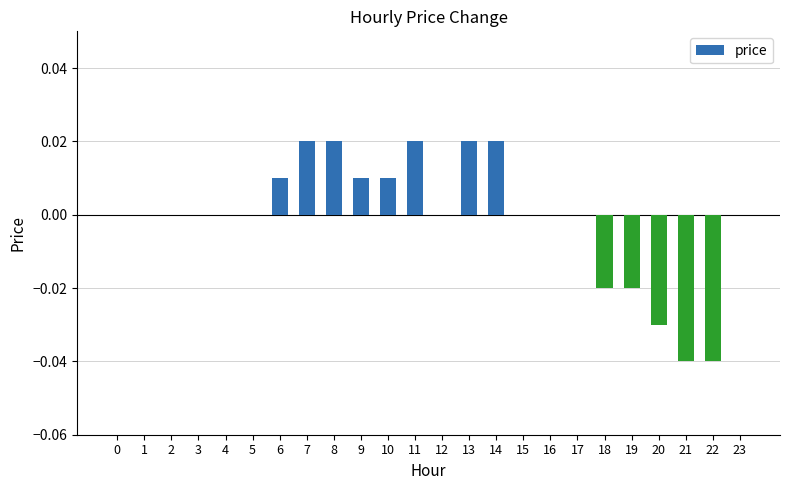

True or false: the data shows 0.0 at 13.

True